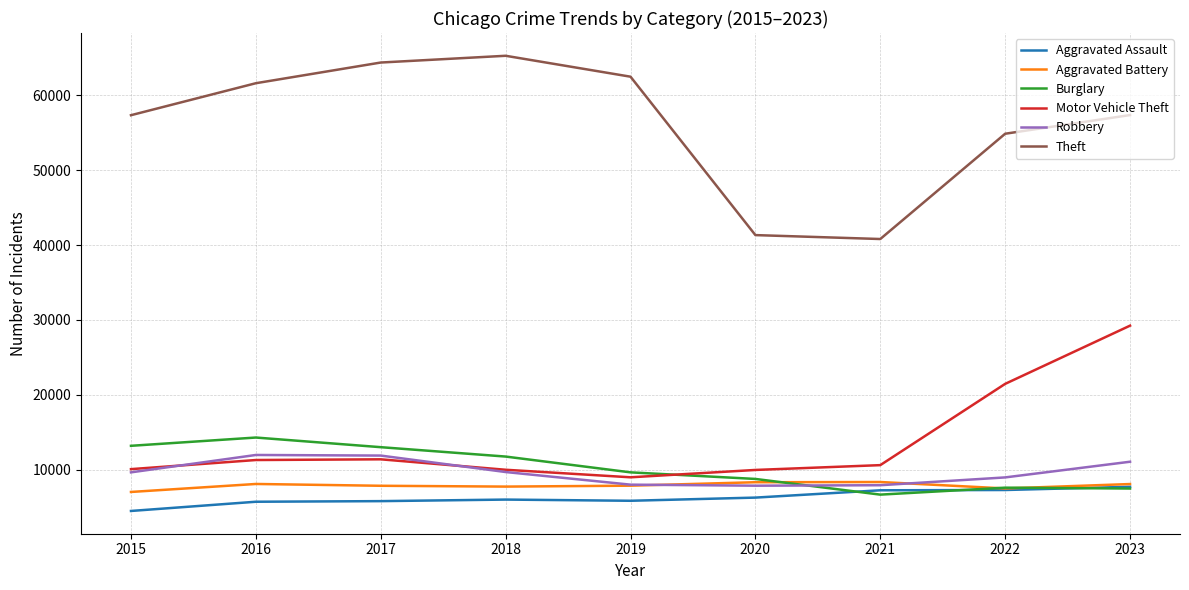

What is the average value of the Aggravated Assault series?

6258